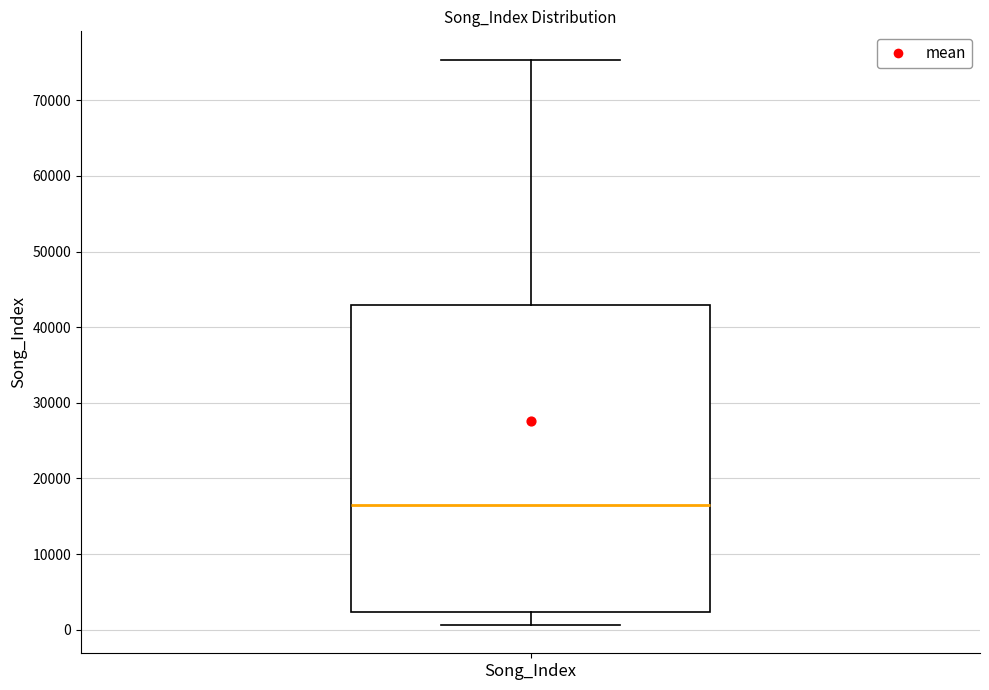

Where is the lower edge of the box for Song_Index on the y-axis? The values are not printed on the chart, so give them approximately, as read against the axis.

2000